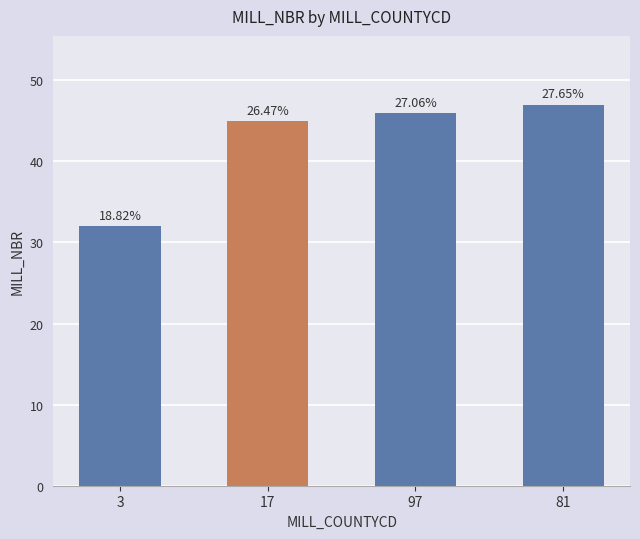

At which label does the data first exceed 46?

81